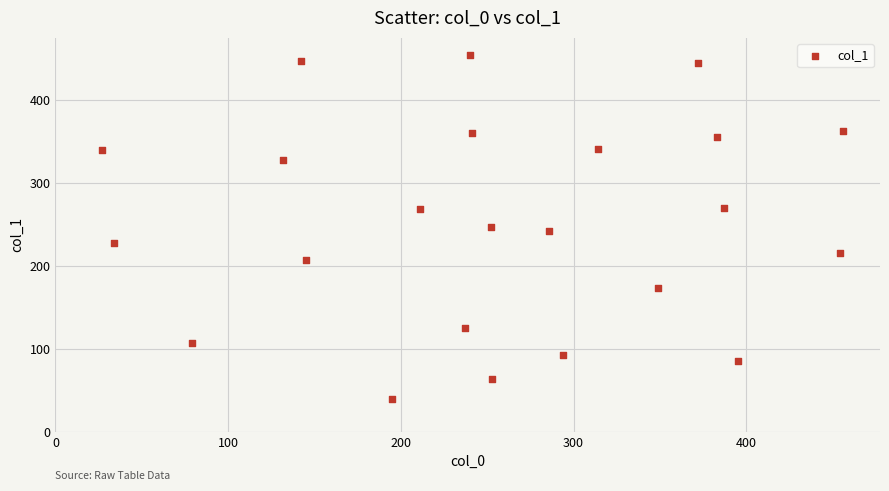

What is the range of Y values (max minus min)?

415